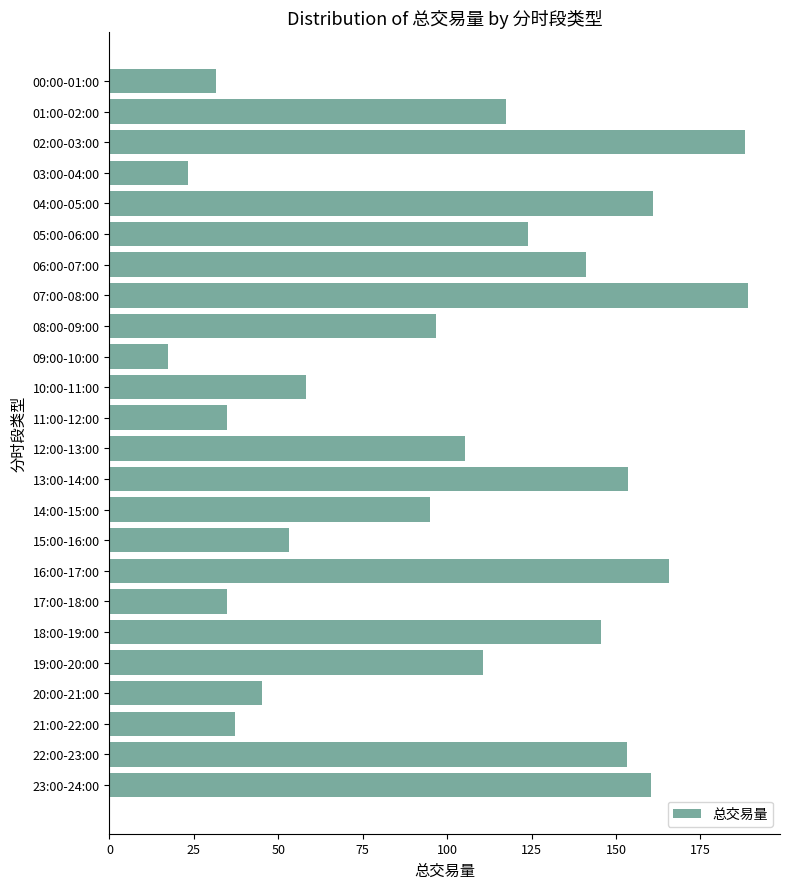

What is the difference between the maximum and minimum values?

171.8